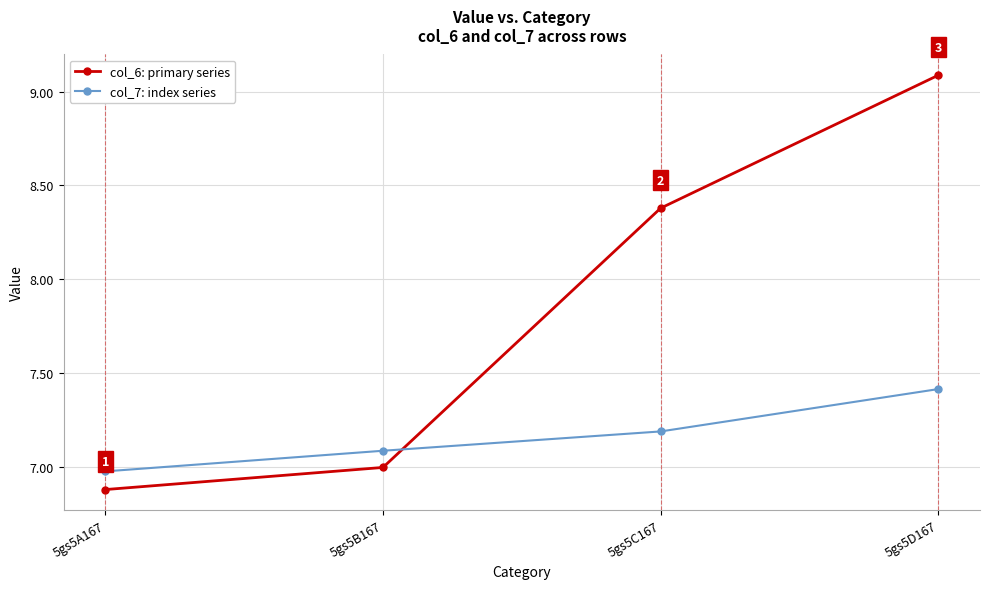

Where do col_6: primary series and col_7: index series first cross each other?

5gs5B167 and 5gs5C167